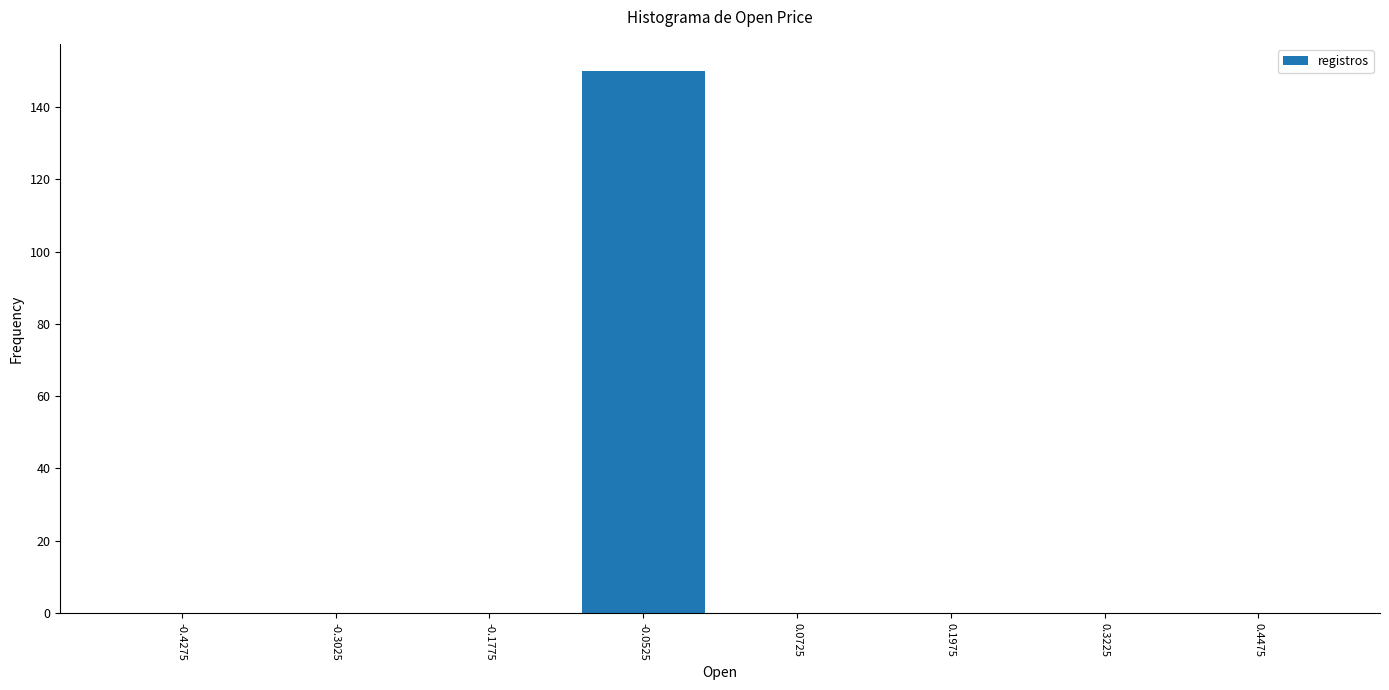

Over which range of the x-axis is the bar tallest?

-0.115 to 0.010